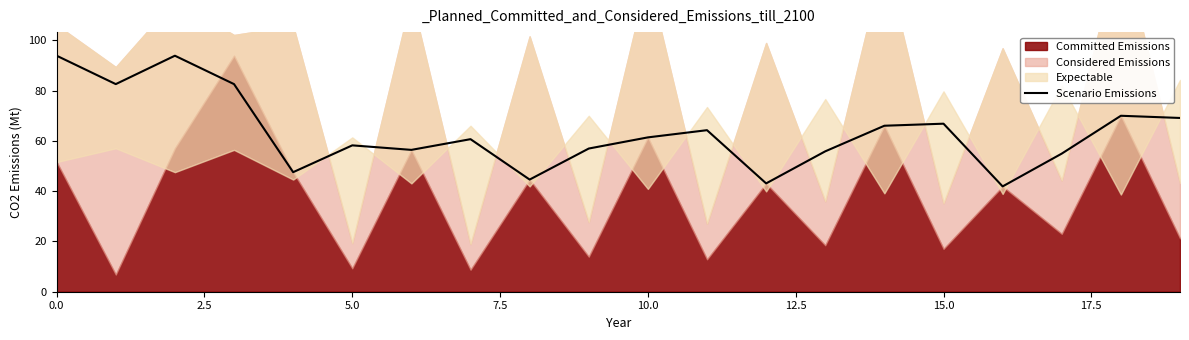

True or false: Scenario Emissions has a value of 61.4 at 10.0.

True